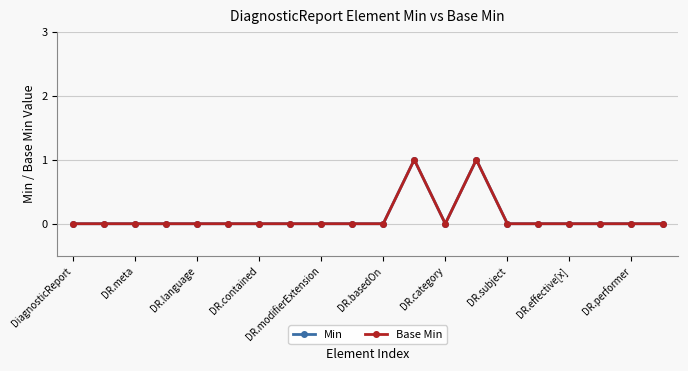

At which category does Base Min reach its first local valley?

DR.category